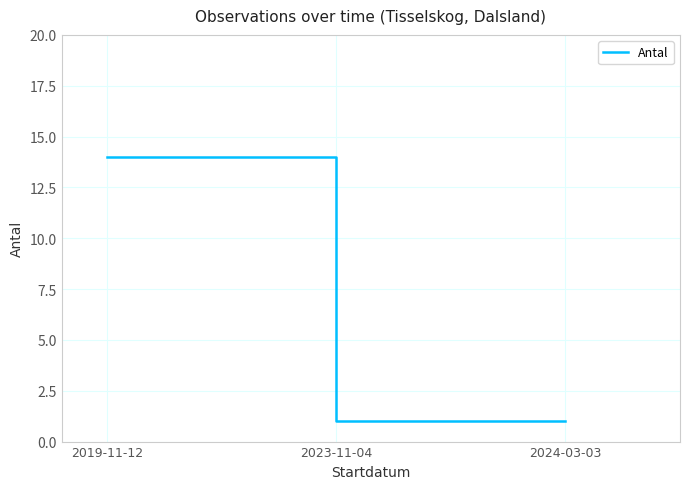

How many series are shown in this chart?

1